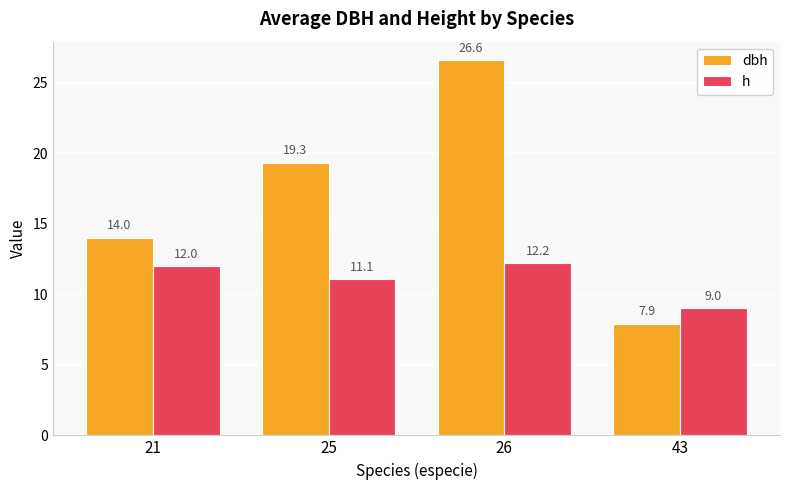

At how many categories does at least one series exceed 20?

1